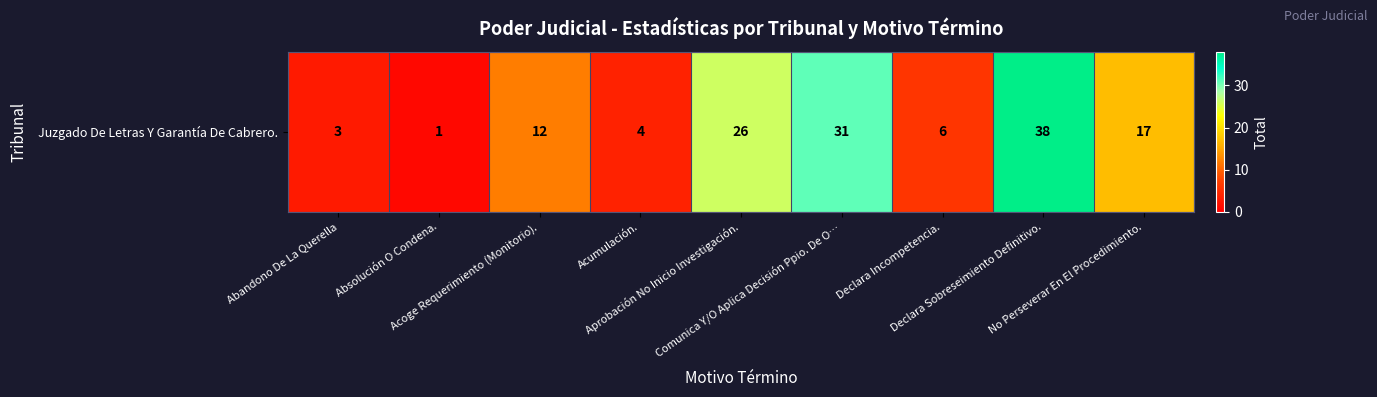

Is it true that the value at Acumulación. is 2?

False